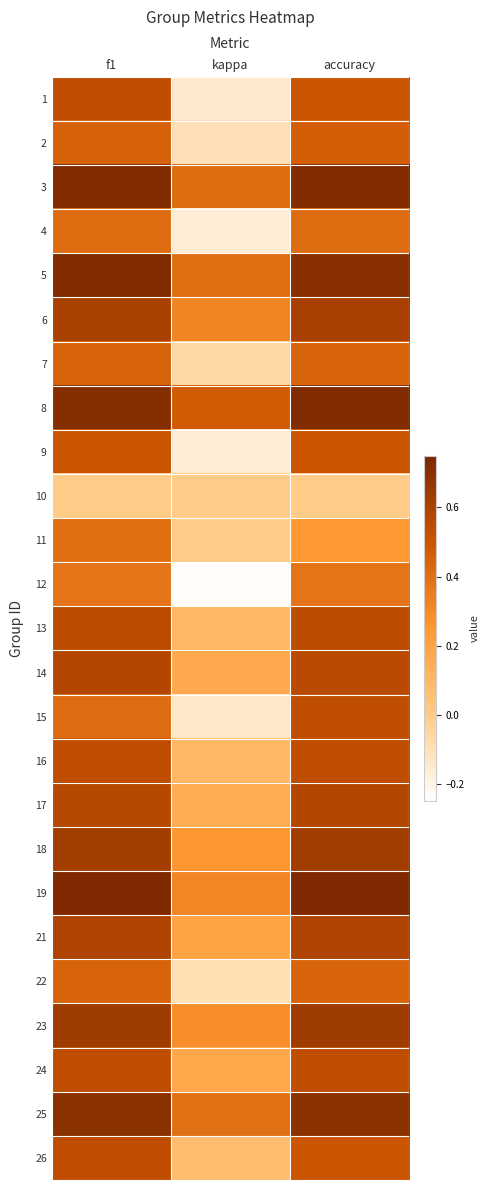

At which category is the sum across all series the highest?

f1